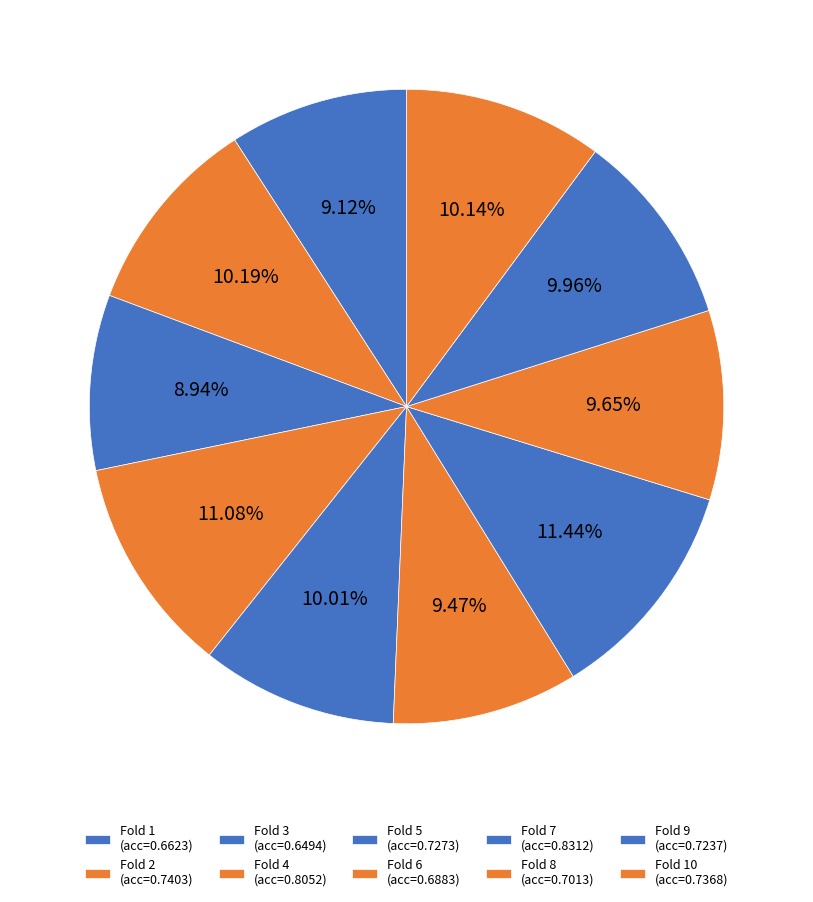

Rank the categories by value from highest to lowest.

Fold 7, Fold 4, Fold 2, Fold 10, Fold 5, Fold 9, Fold 8, Fold 6, Fold 1, Fold 3